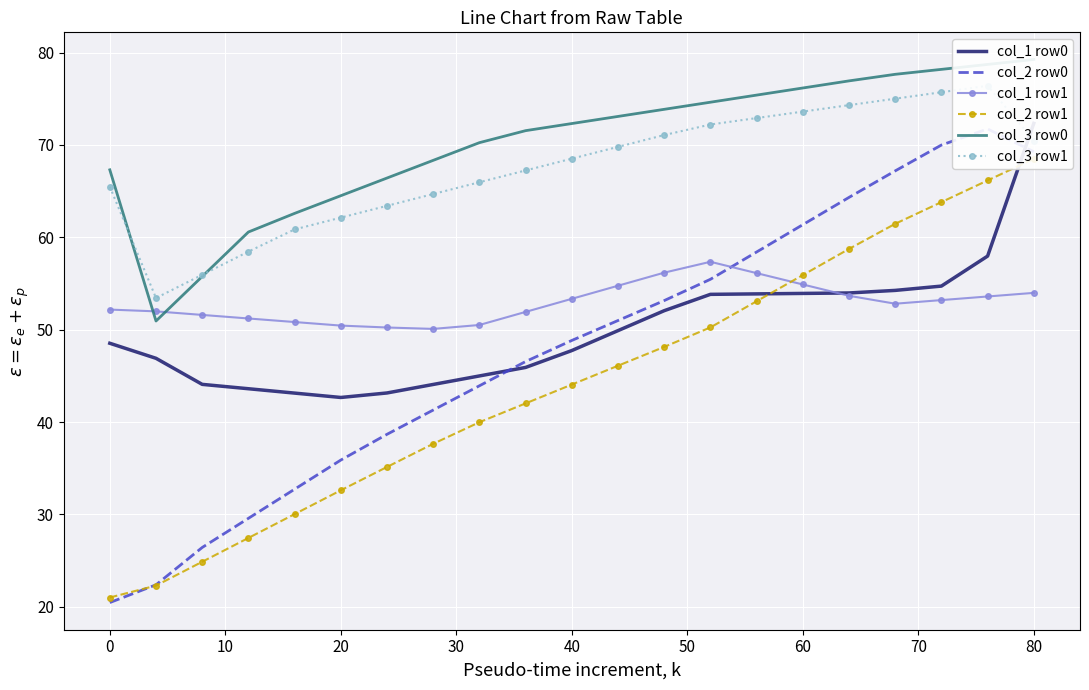

What is the highest value of the col_1 row1 series?

57.3